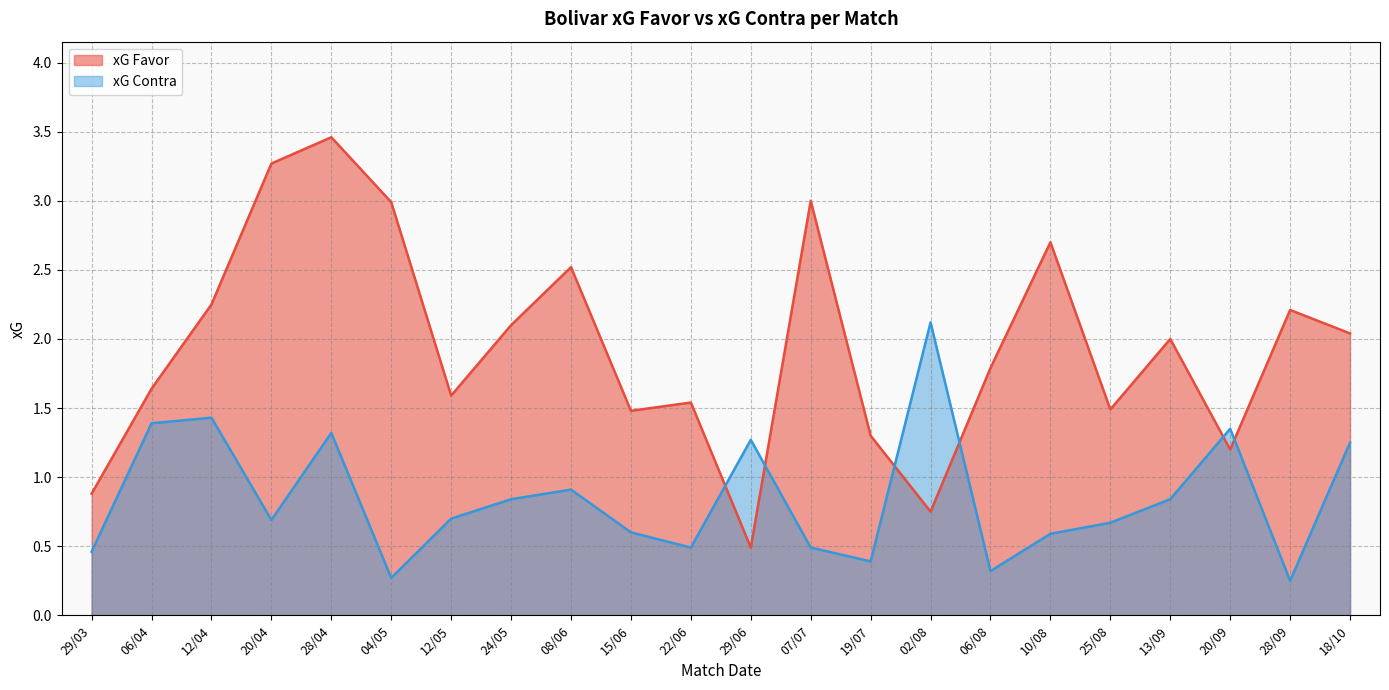

The value of xG Contra at 06/04 is 0.7. True or false?

False